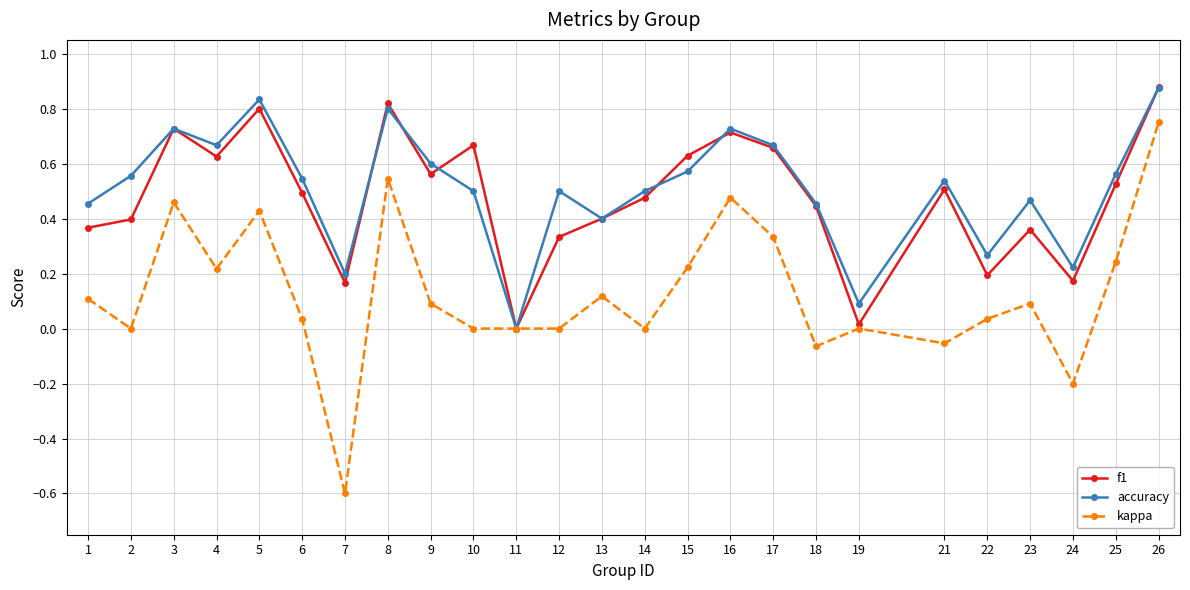

Which series has the largest total across all categories?

accuracy